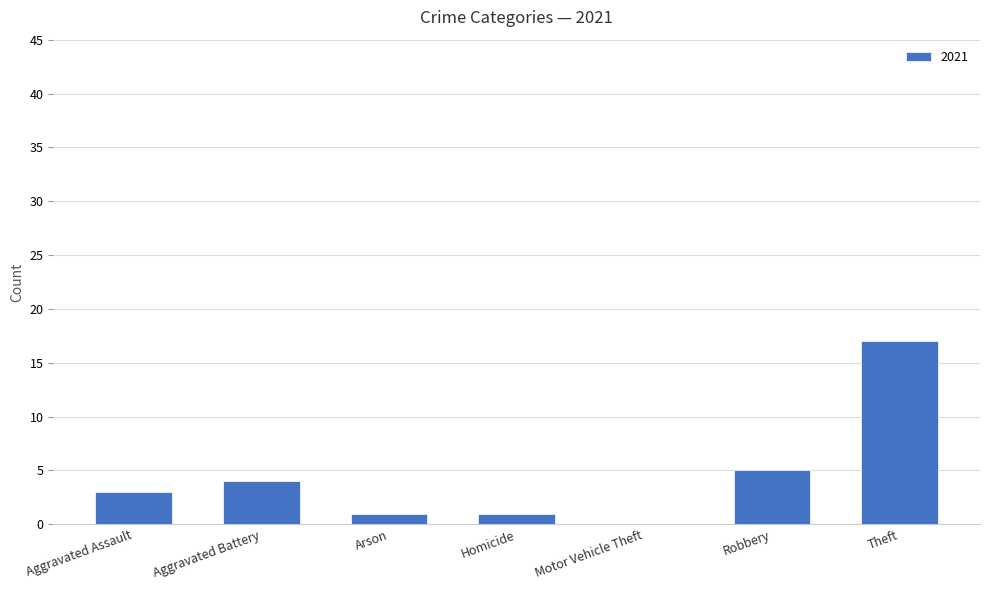

Where is the data nearest to the value 8?

Robbery